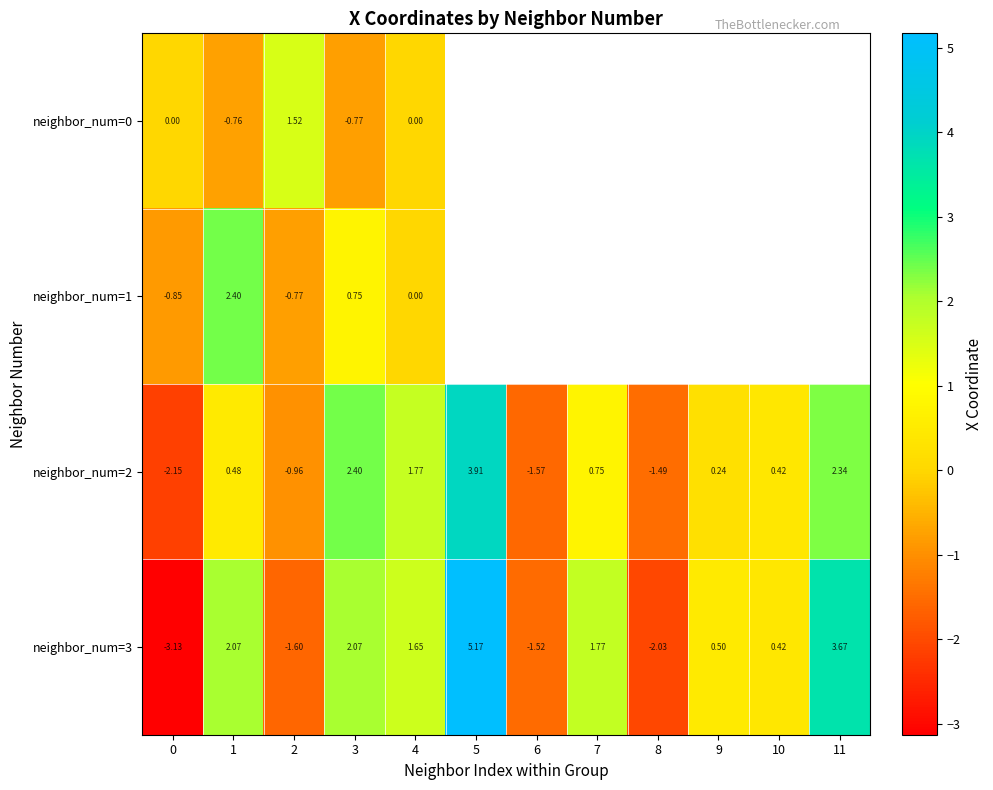

Is it true that neighbor_num=2 equals 0.7 at 10?

False